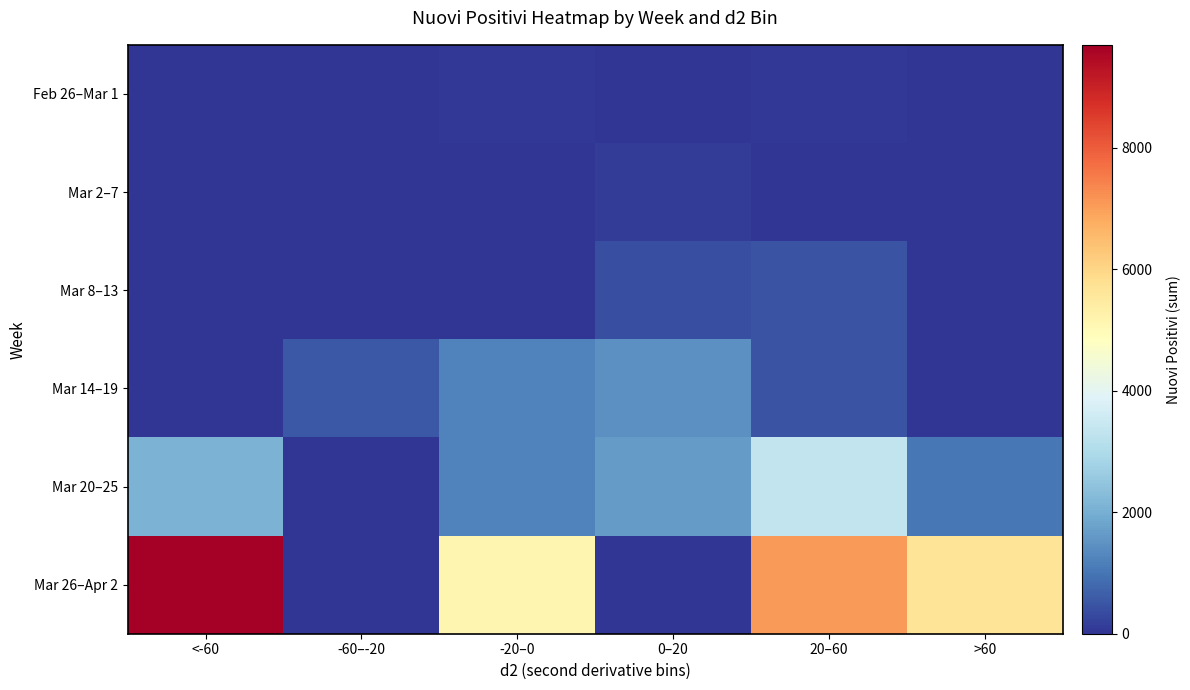

Reading right to left, transcribe all the data shown in this chart.

Feb 26–Mar 1: >60=0	20–60=42	0–20=11	-20–0=38	-60–-20=0	<-60=0
Mar 2–7: >60=0	20–60=0	0–20=132	-20–0=0	-60–-20=25	<-60=0
Mar 8–13: >60=0	20–60=468	0–20=379	-20–0=0	-60–-20=0	<-60=0
Mar 14–19: >60=0	20–60=463	0–20=1445	-20–0=1232	-60–-20=559	<-60=0
Mar 20–25: >60=1059	20–60=3360	0–20=1665	-20–0=1221	-60–-20=0	<-60=2116
Mar 26–Apr 2: >60=5643	20–60=7076	0–20=0	-20–0=5127	-60–-20=0	<-60=9695